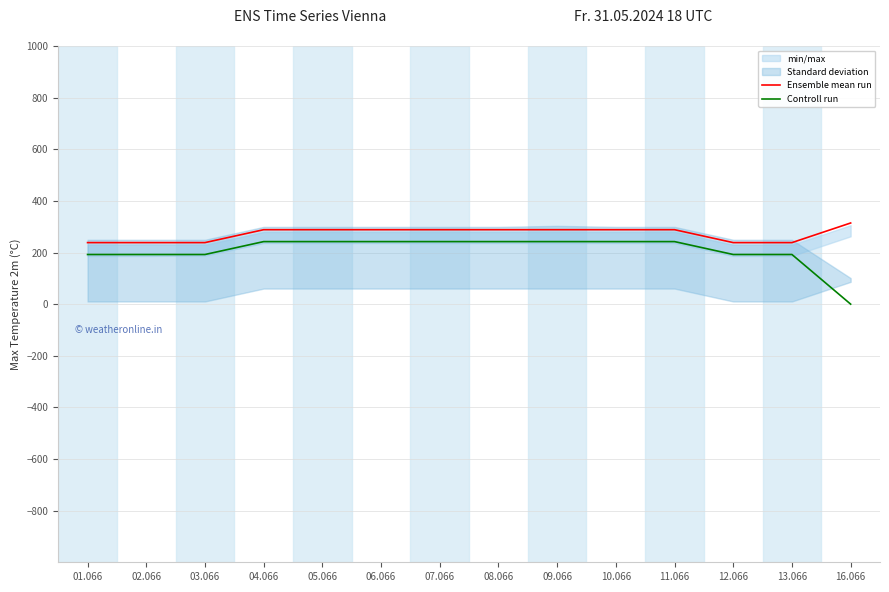

Which has a higher value, 01.066 or 04.066?

04.066